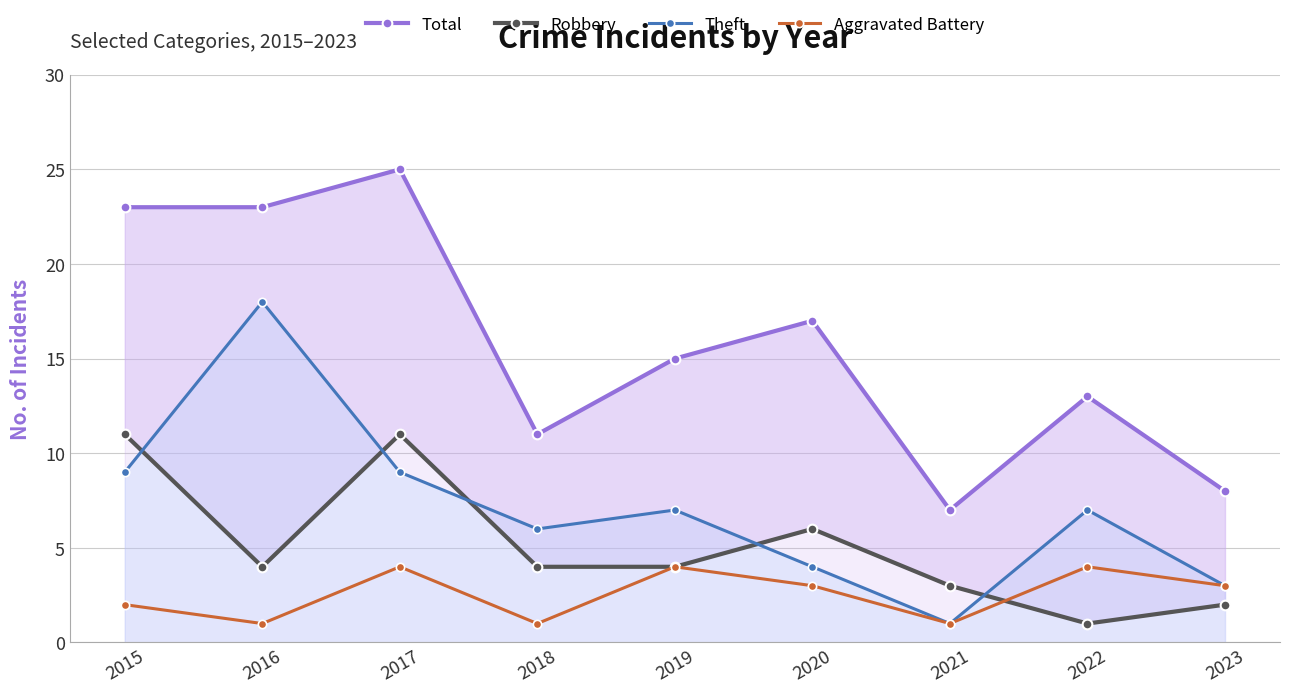

True or false: Aggravated Battery and Robbery intersect in this chart.

True